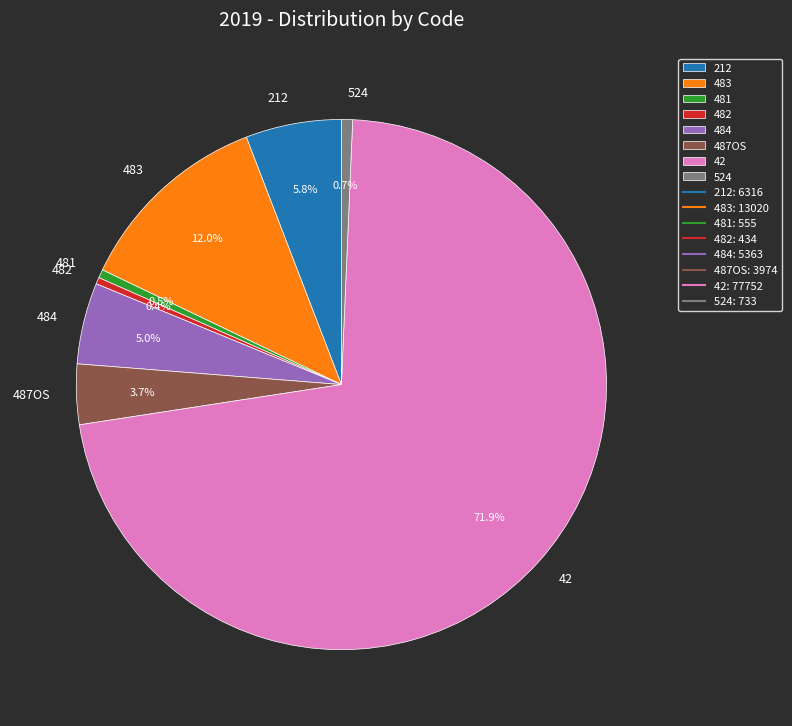

What is the majority slice?

42